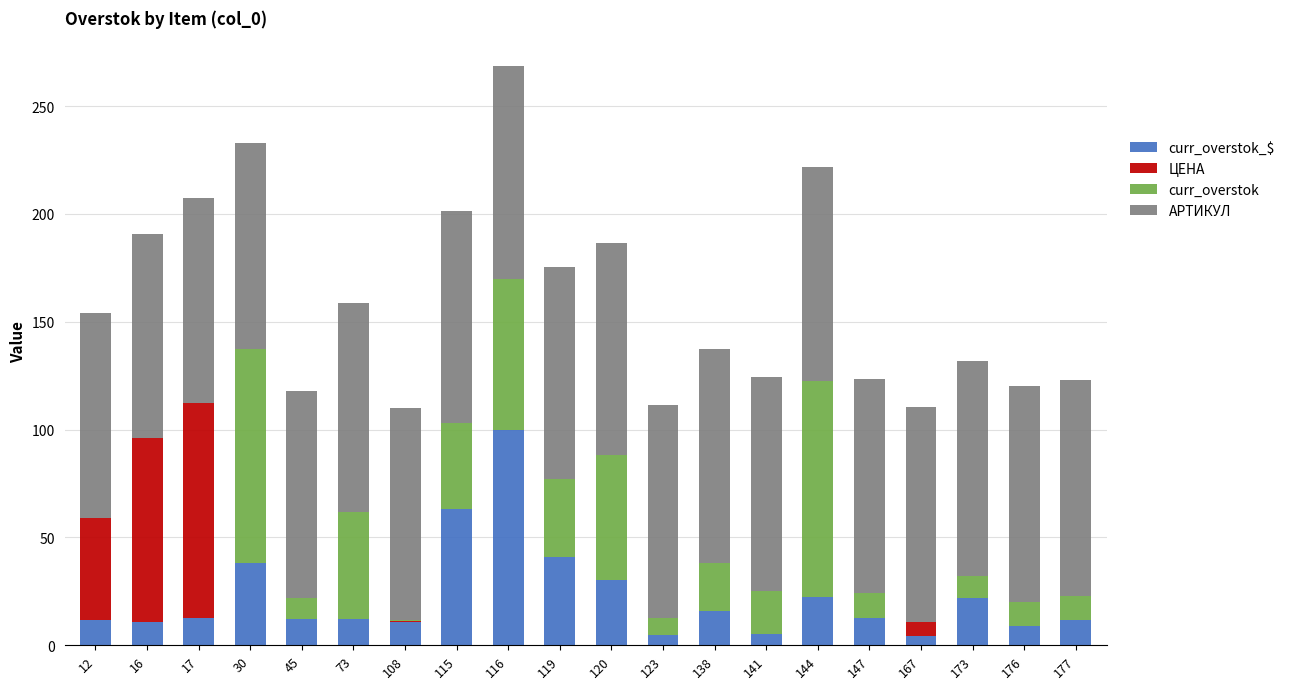

True or false: АРТИКУЛ has a value of 98.6 at 123.

True